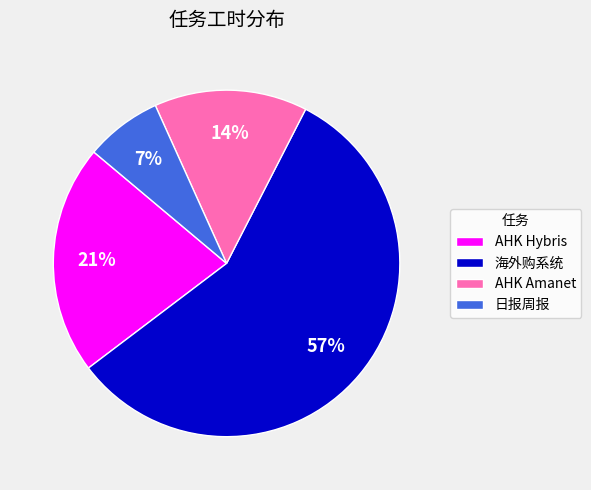

Is the sum of 日报周报 and AHK Amanet greater than half?

No